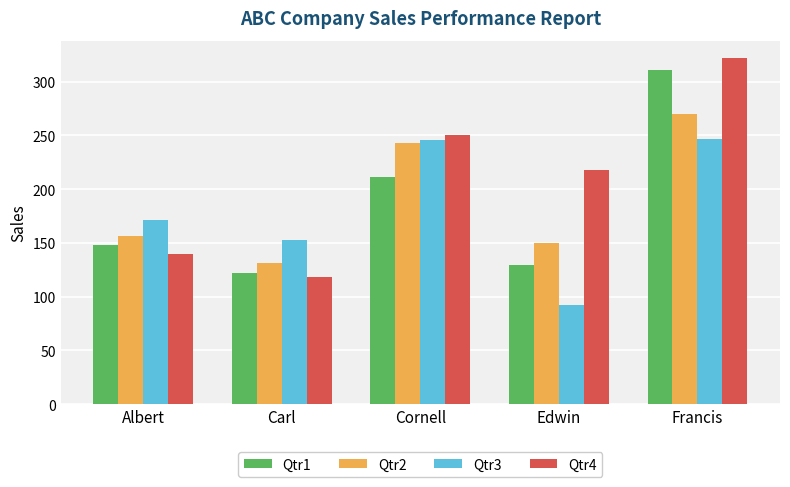

What is the approximate value of Qtr1 at Francis?

311